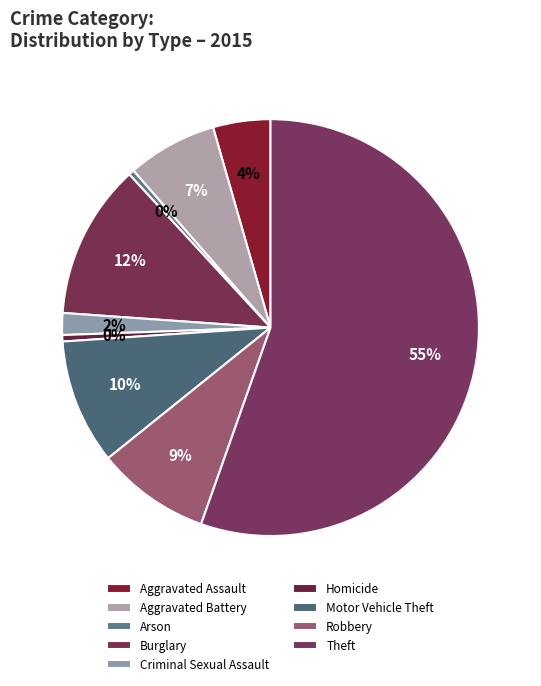

Is it true that Motor Vehicle Theft is 10% of the pie?

True